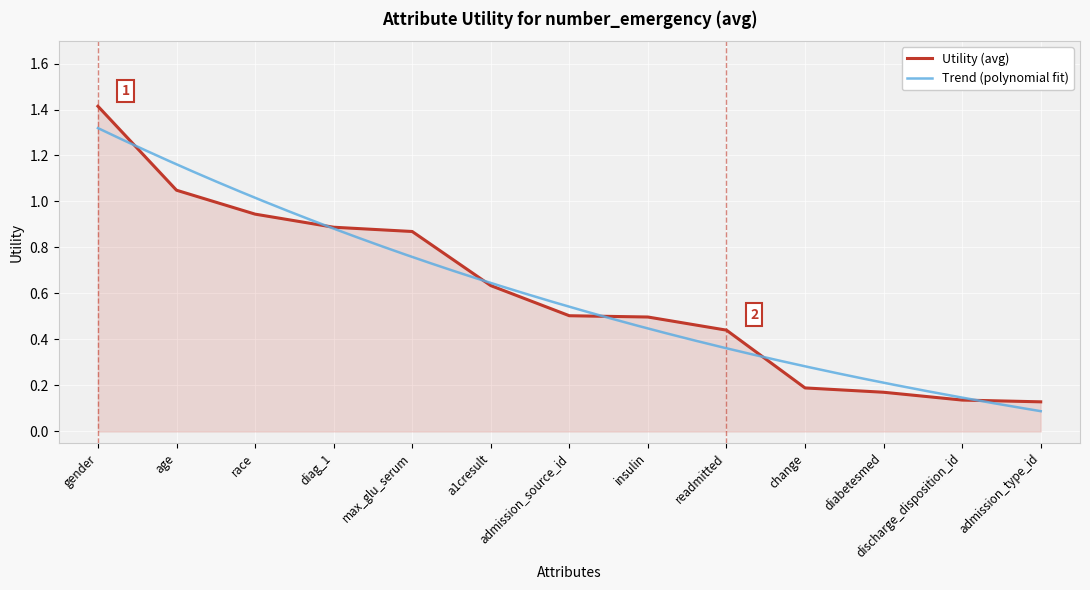

List the labels in order of value, smallest first.

admission_type_id, discharge_disposition_id, diabetesmed, change, readmitted, insulin, admission_source_id, a1cresult, max_glu_serum, diag_1, race, age, gender